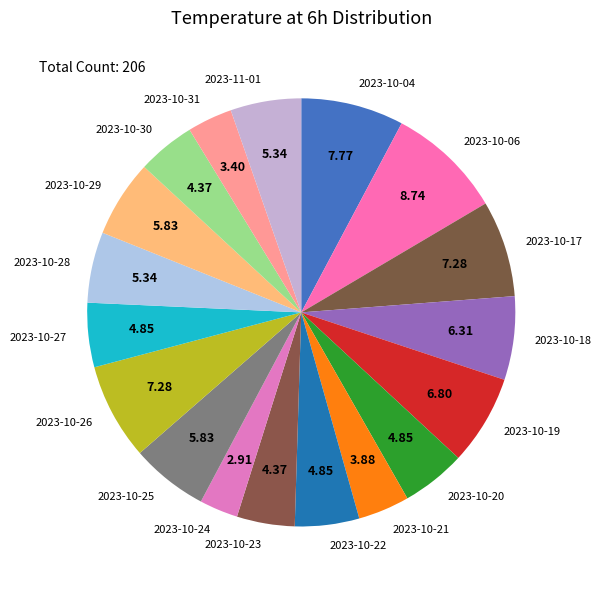

Combined, do 2023-11-01 and 2023-10-20 account for over 50%?

No